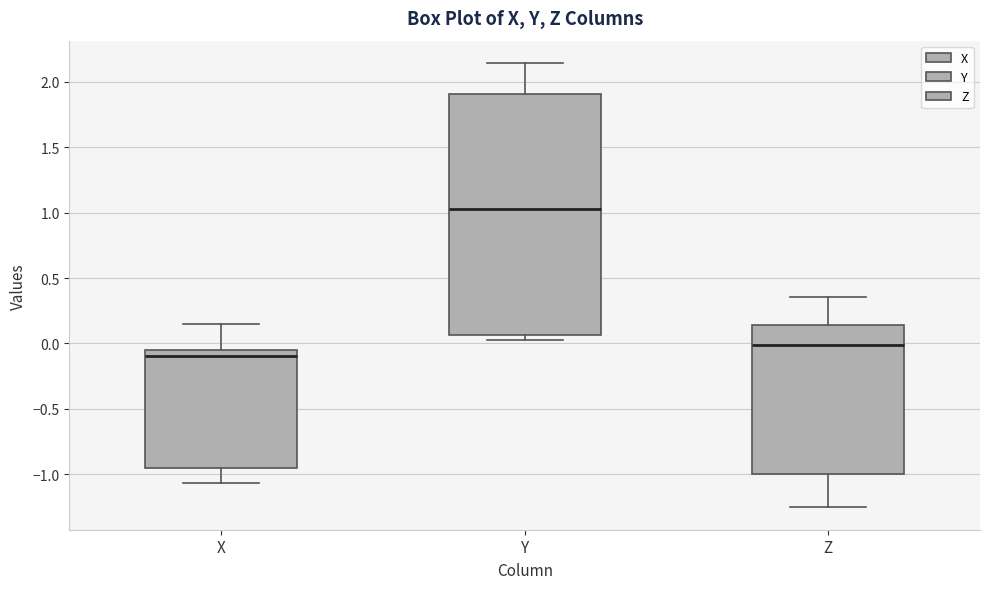

Which box has the highest median line?

Y